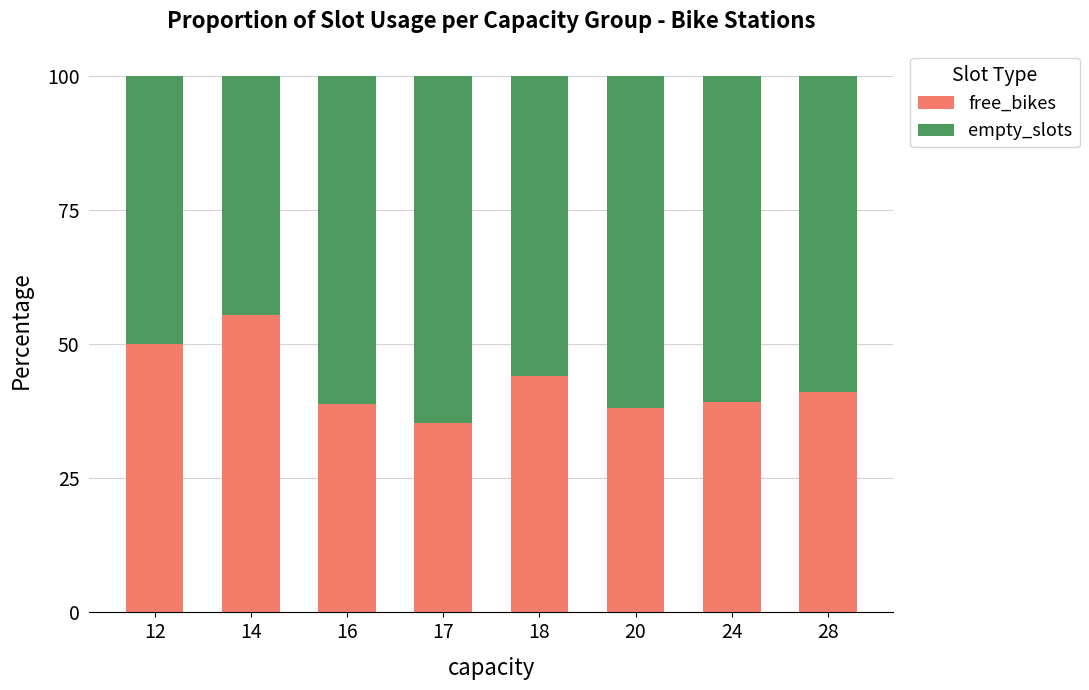

How many data points in free_bikes are above 41?

4